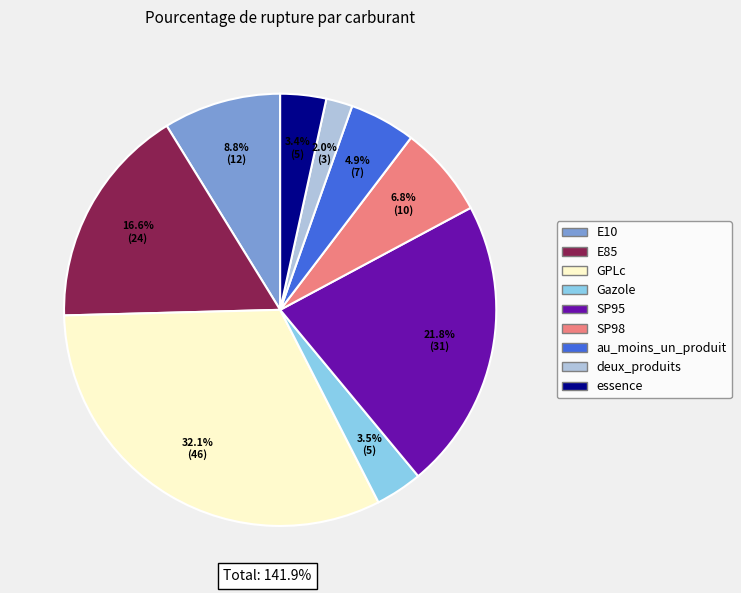

Which slice is the smallest?

deux_produits